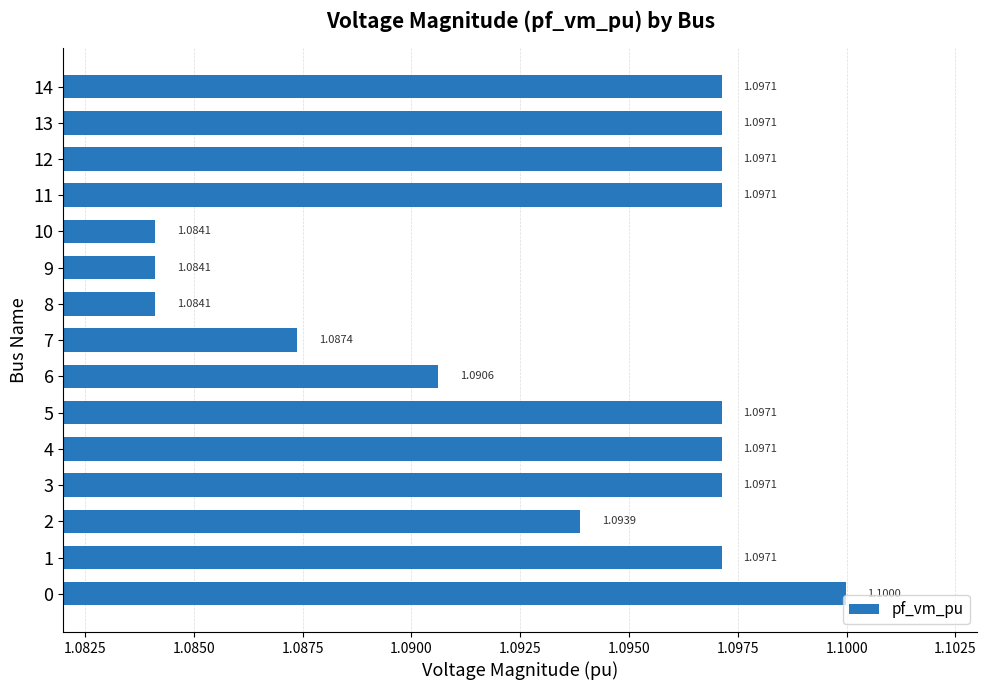

Approximately how many times larger is the value at 12 compared to 4?

1.0